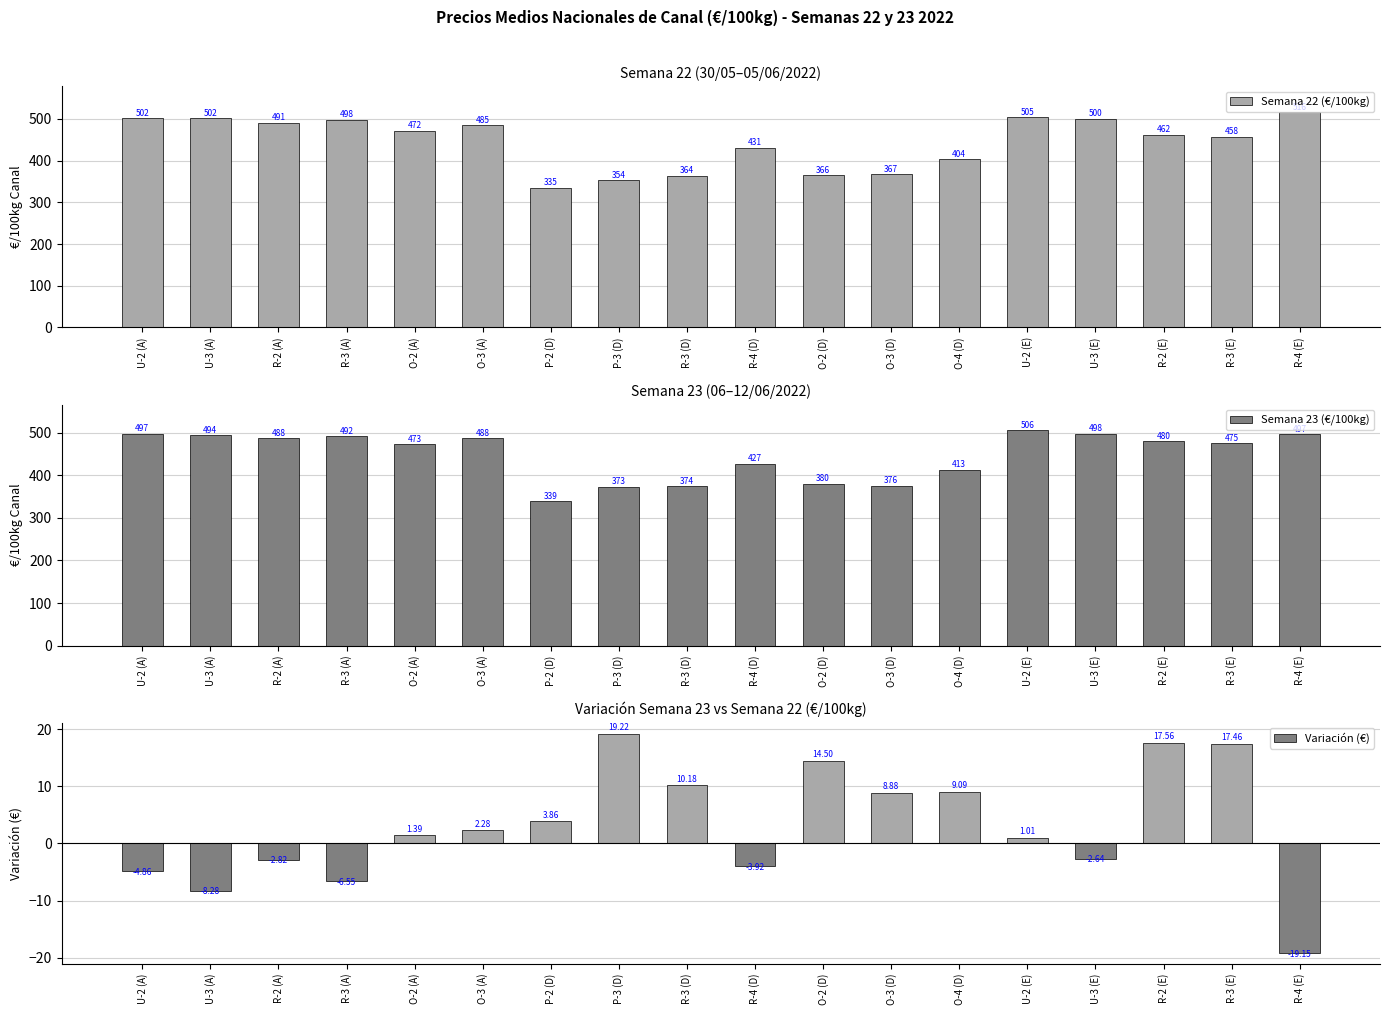

How many groups of bars are there?

18